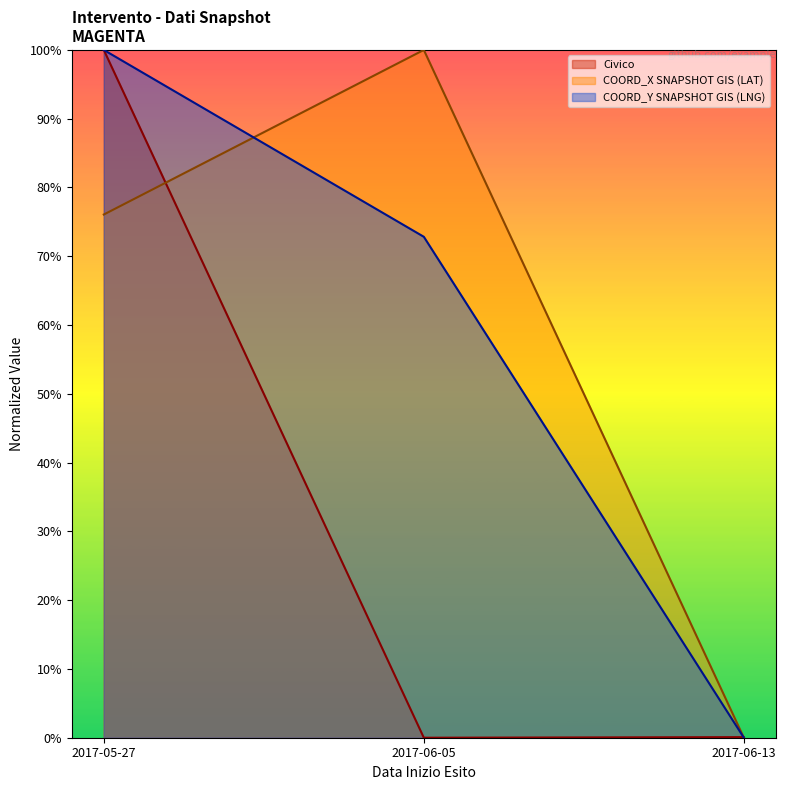

Rank the categories by COORD_X SNAPSHOT GIS (LAT) value from highest to lowest.

2017-06-05, 2017-05-27, 2017-06-13